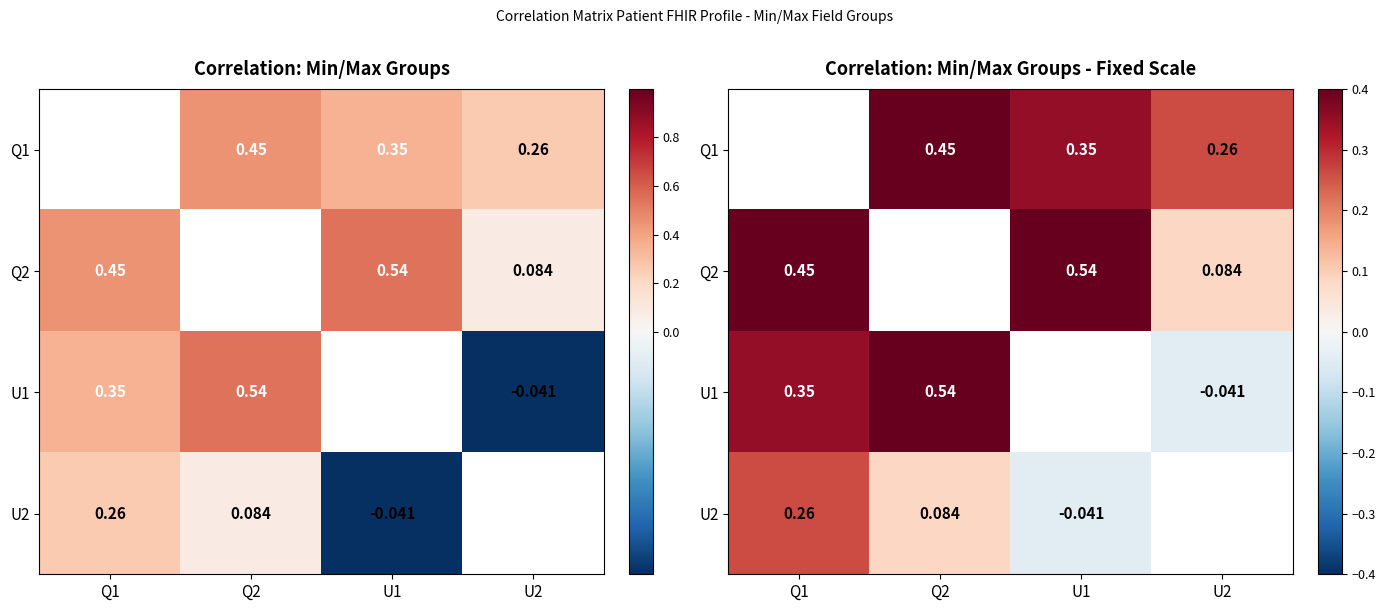

The Q2 series shows 0.6 at Q1. True or false?

False